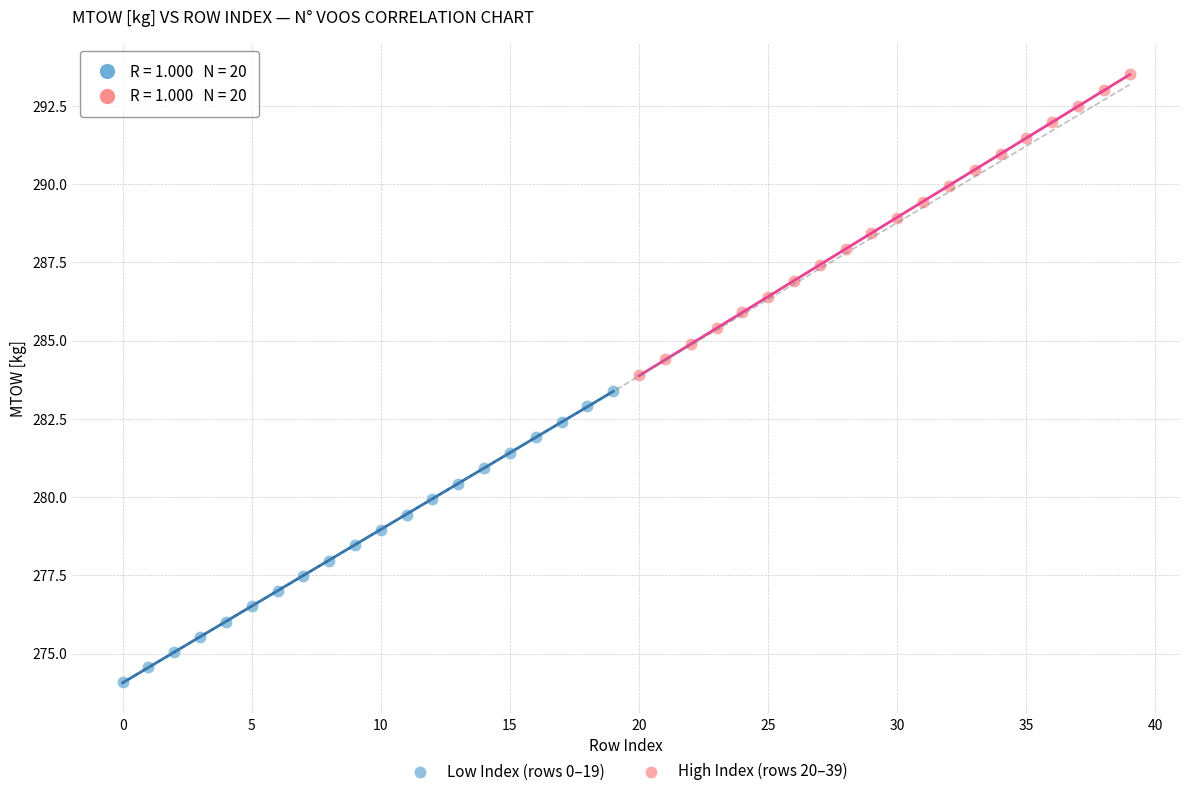

Which series has the largest Y range (max minus min)?

High Index (rows 20–39)